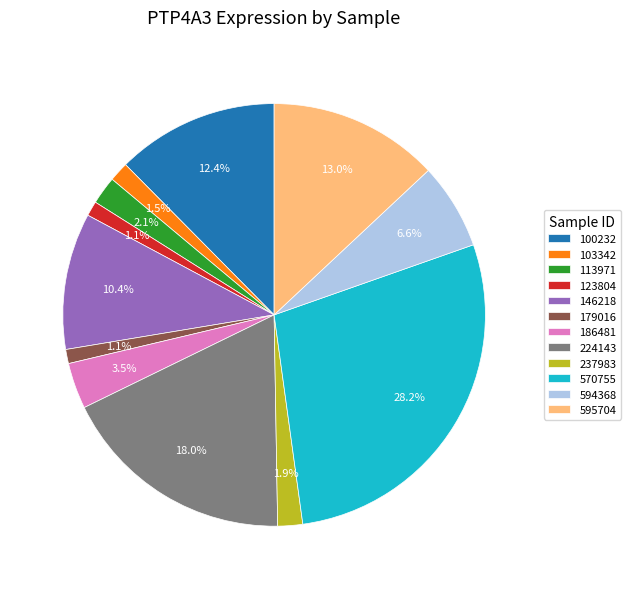

Count the number of slices in the pie.

12